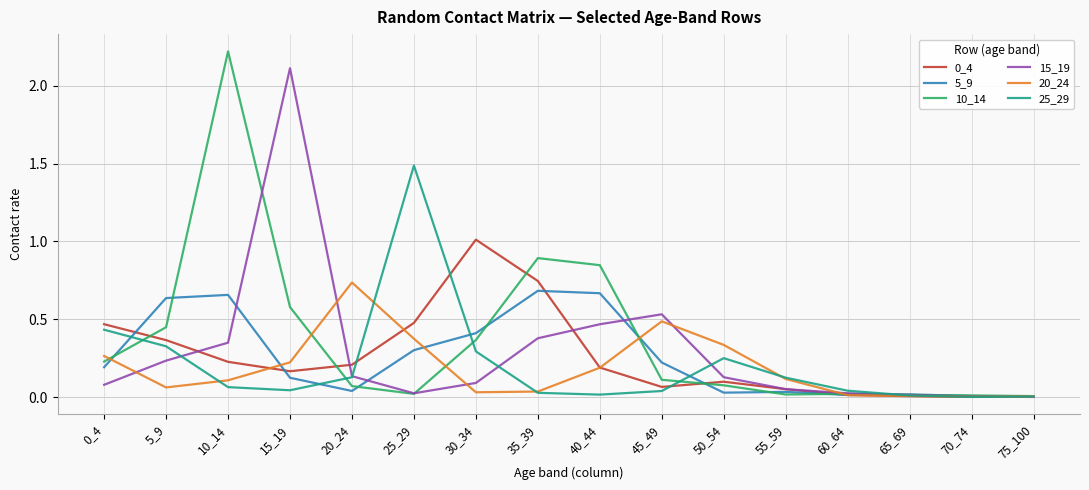

At which category does the chart reach its peak across all series?

10_14